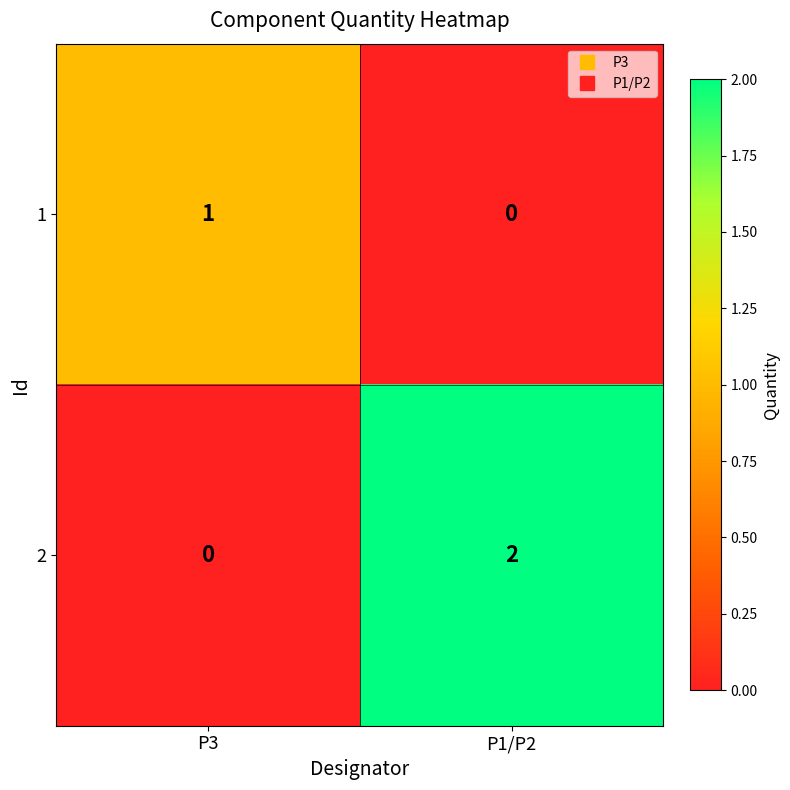

The value of 2 at P1/P2 is 2. True or false?

True